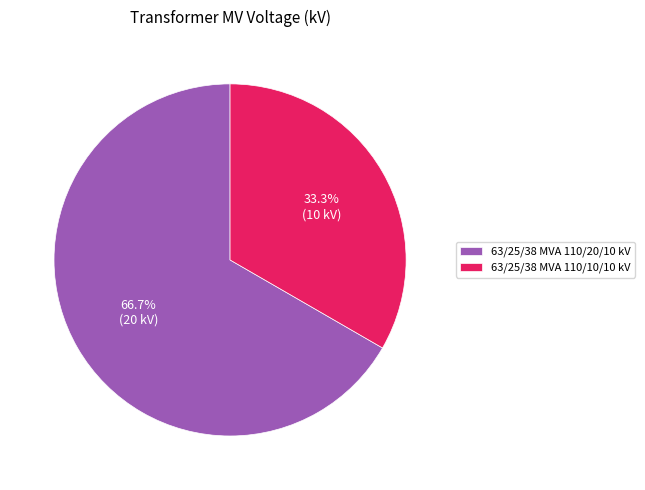

Do 63/25/38 MVA 110/10/10 kV and 63/25/38 MVA 110/20/10 kV together represent more than half of the pie?

Yes